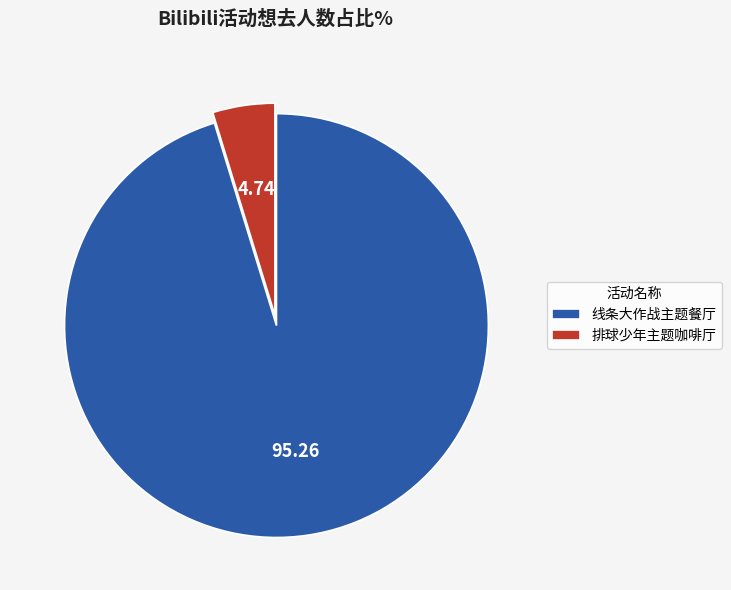

Which category has the biggest portion of the pie?

线条大作战主题餐厅